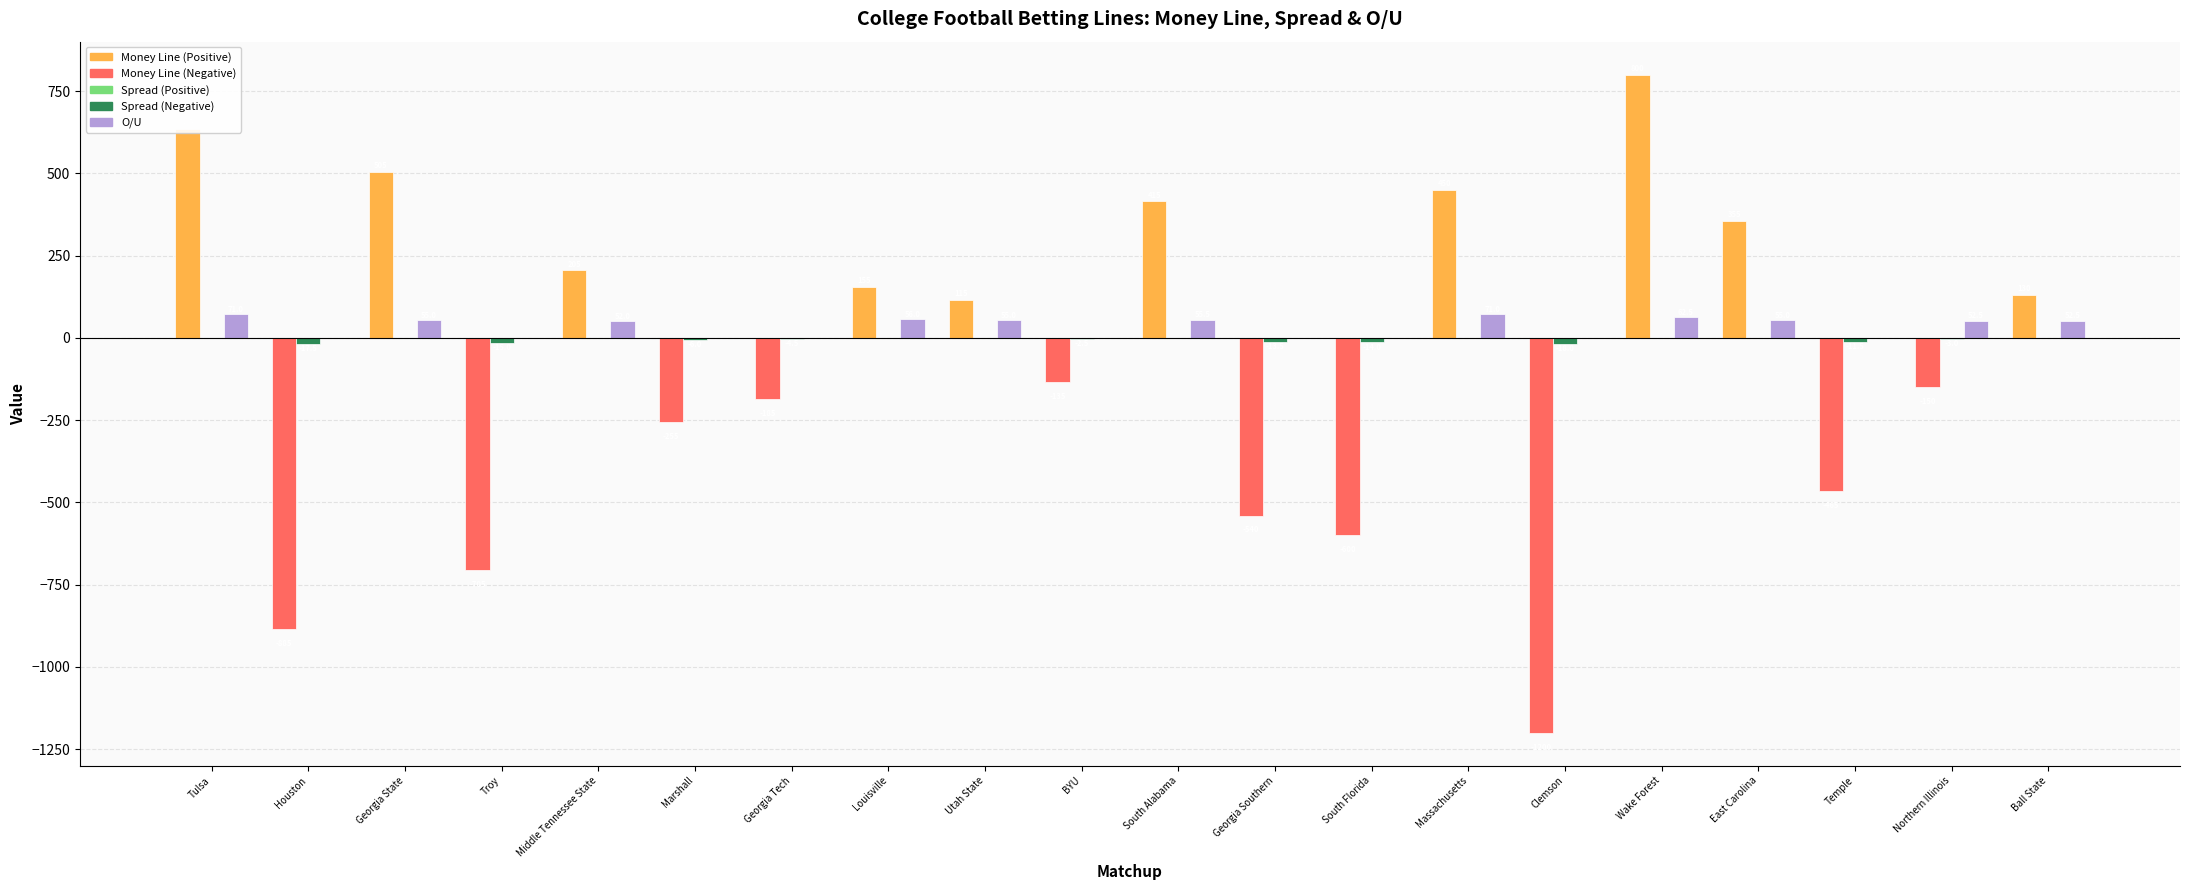

What is the total value across all series at Marshall?

-261.0